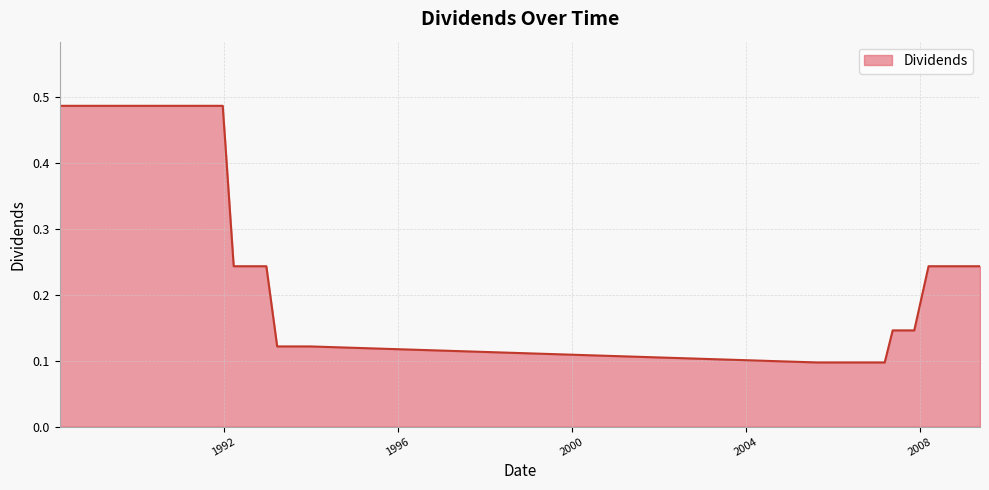

What is the difference between the maximum and minimum values?

0.4